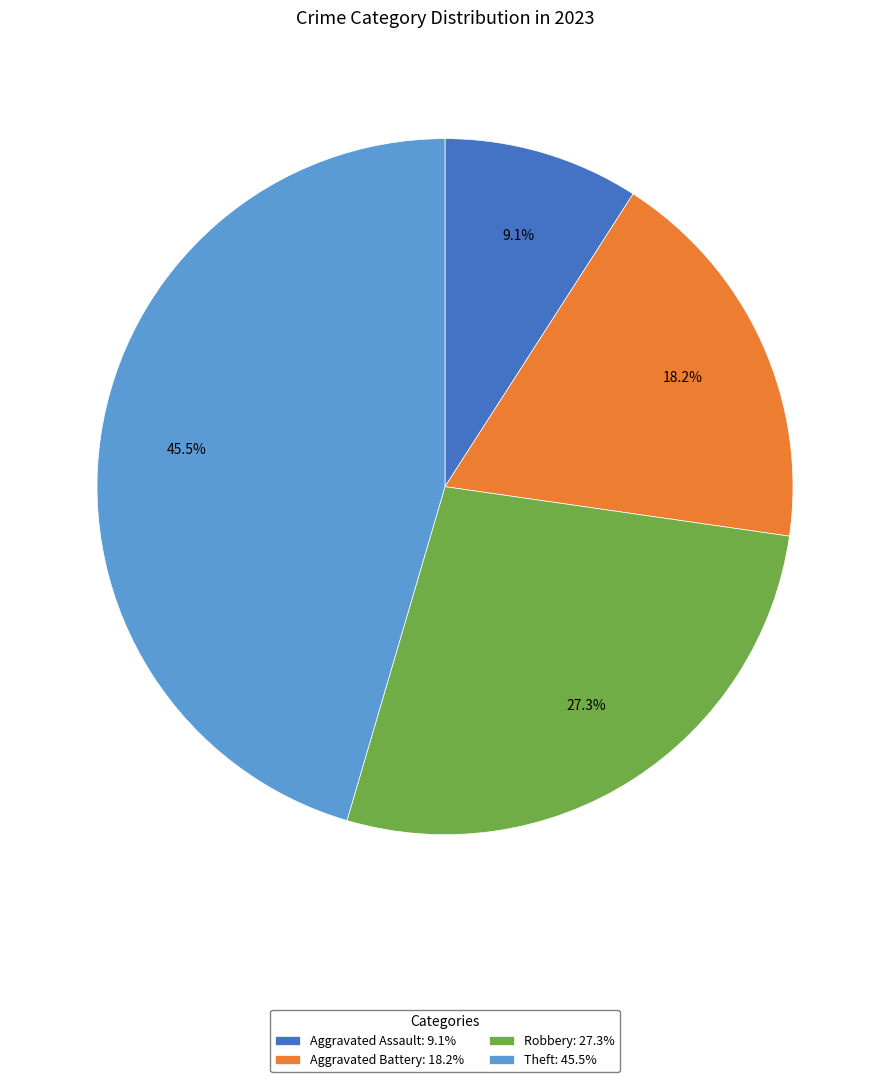

Approximately how many times larger is the value at Aggravated Battery: 18.2% compared to Theft: 45.5%?

0.4